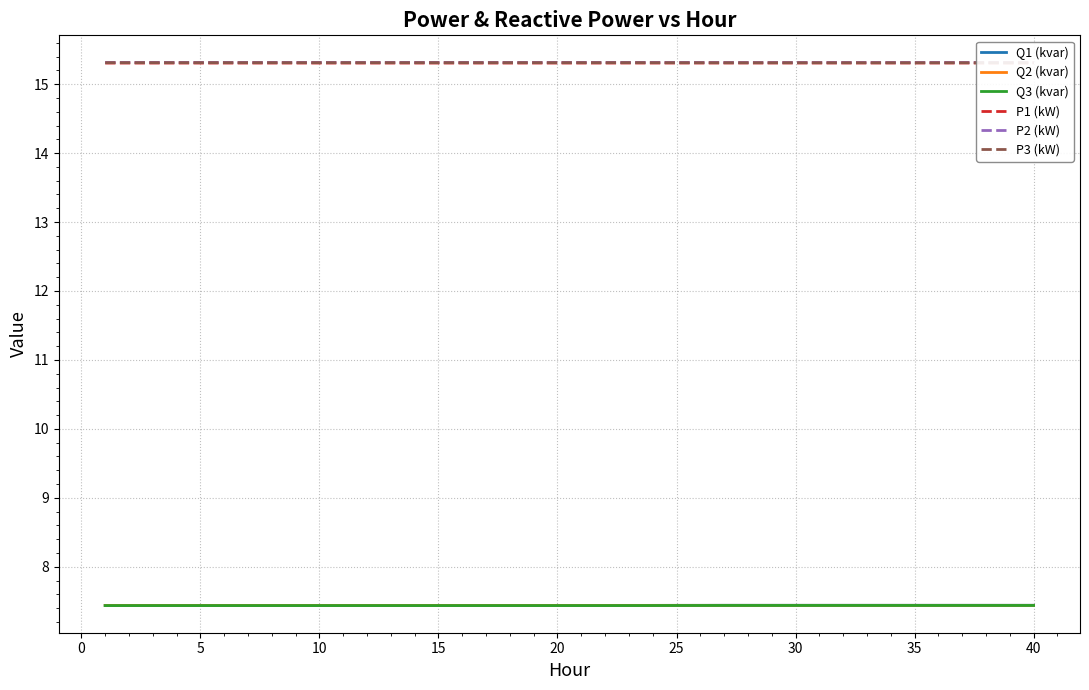

What is the highest value of the Q3 (kvar) series?

7.4